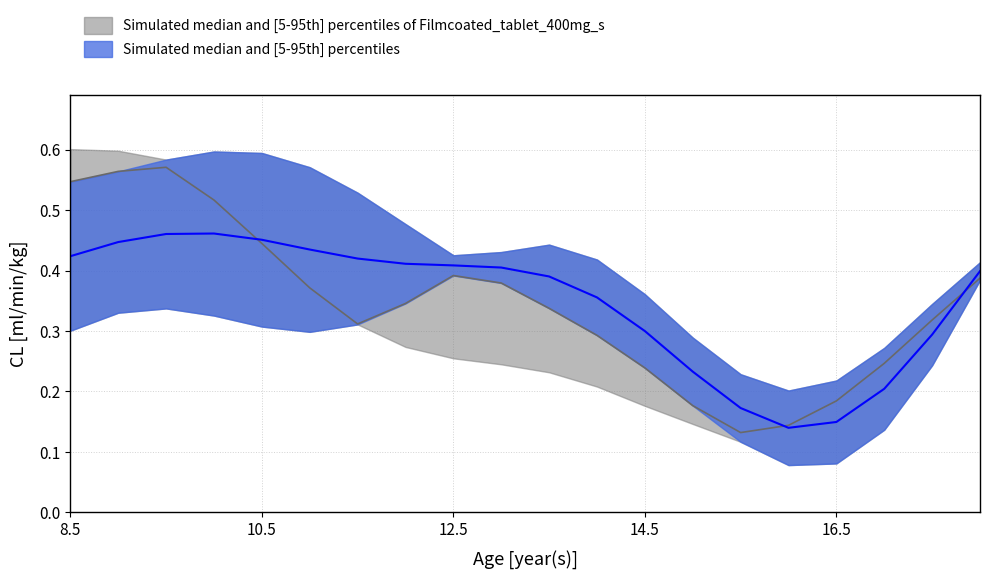

What is the maximum value shown in the chart?

0.6